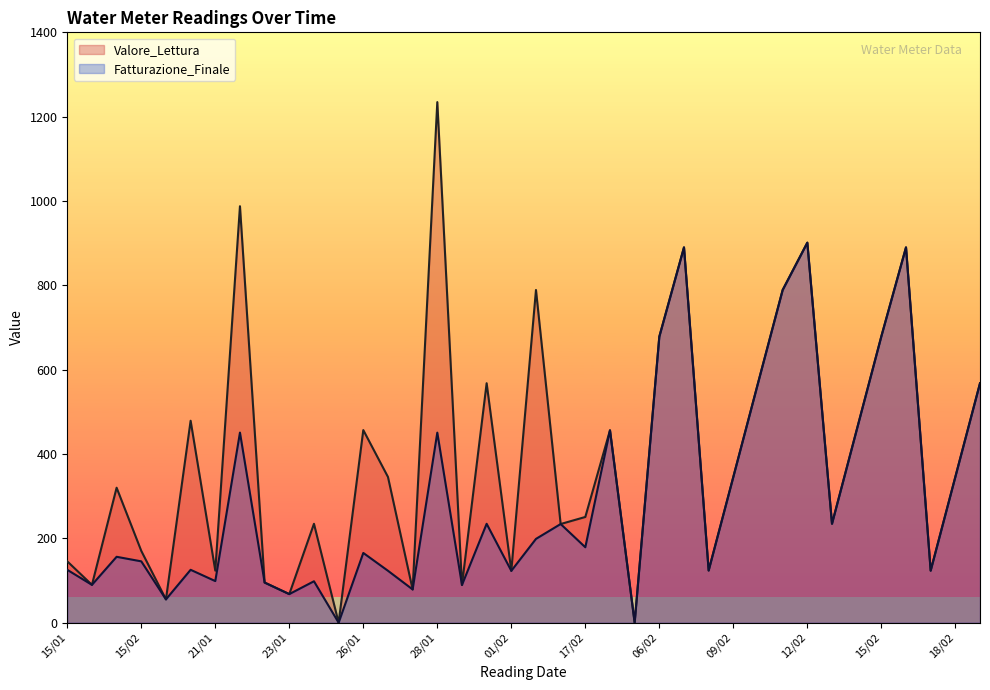

What is the maximum value shown in the chart?

1234.6